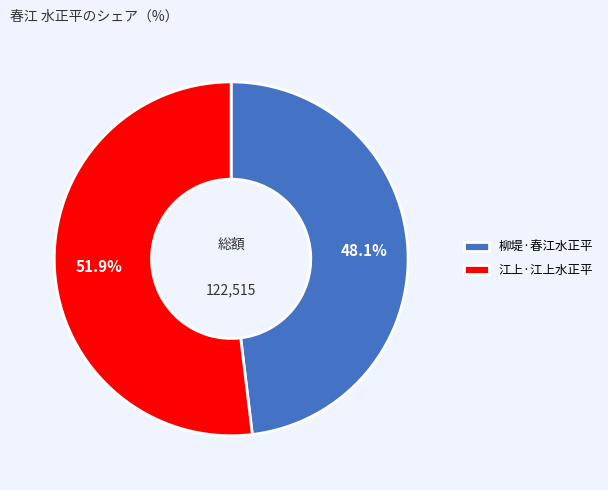

Between 江上·江上水正平 and 柳堤·春江水正平, which is larger?

江上·江上水正平